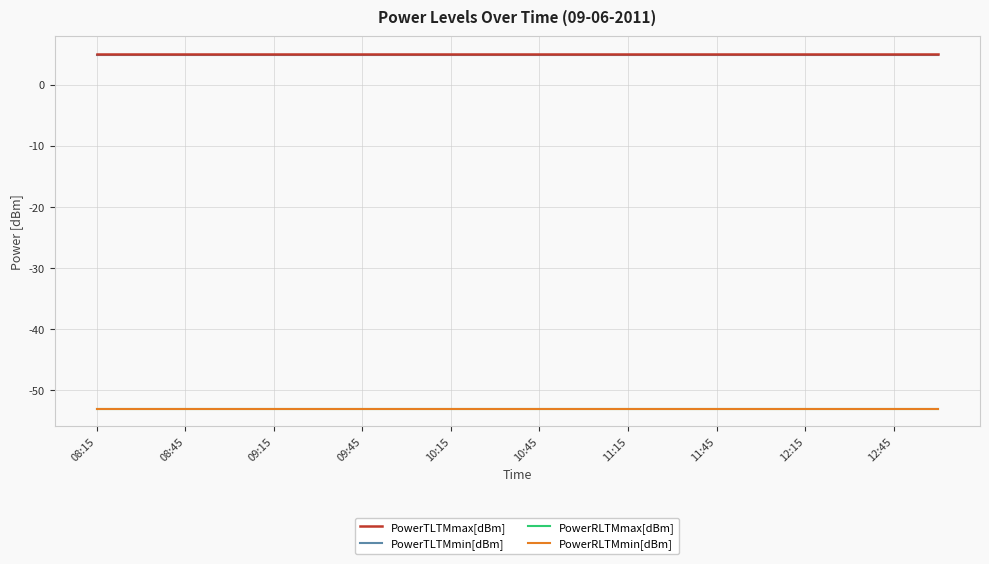

Reading left to right, list all the values displayed in this chart.

PowerTLTMmax[dBm]: 5.0	5.0	5.0	5.0	5.0	5.0	5.0	5.0	5.0	5.0	5.0	5.0	5.0	5.0	5.0	5.0	5.0	5.0	5.0	5.0
PowerTLTMmin[dBm]: 4.8	4.8	4.8	4.8	4.8	4.8	4.8	4.8	4.8	4.8	4.8	4.8	4.8	4.8	4.8	4.8	4.8	4.8	4.8	4.8
PowerRLTMmax[dBm]: -53.0	-53.0	-53.0	-53.0	-53.0	-53.0	-53.0	-53.0	-53.0	-53.0	-53.0	-53.0	-53.0	-53.0	-53.0	-53.0	-53.0	-53.0	-53.0	-53.0
PowerRLTMmin[dBm]: -53.0	-53.0	-53.0	-53.0	-53.0	-53.0	-53.0	-53.0	-53.0	-53.0	-53.0	-53.0	-53.0	-53.0	-53.0	-53.0	-53.0	-53.0	-53.0	-53.0